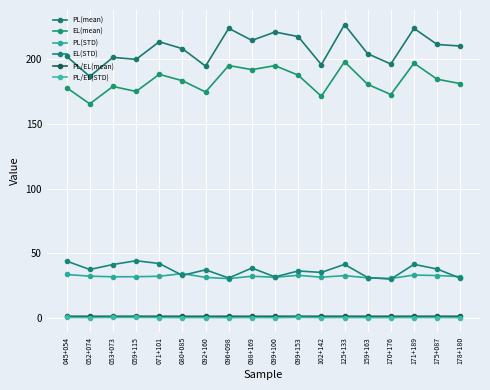

Which label corresponds to the smallest value in the chart?

099+100